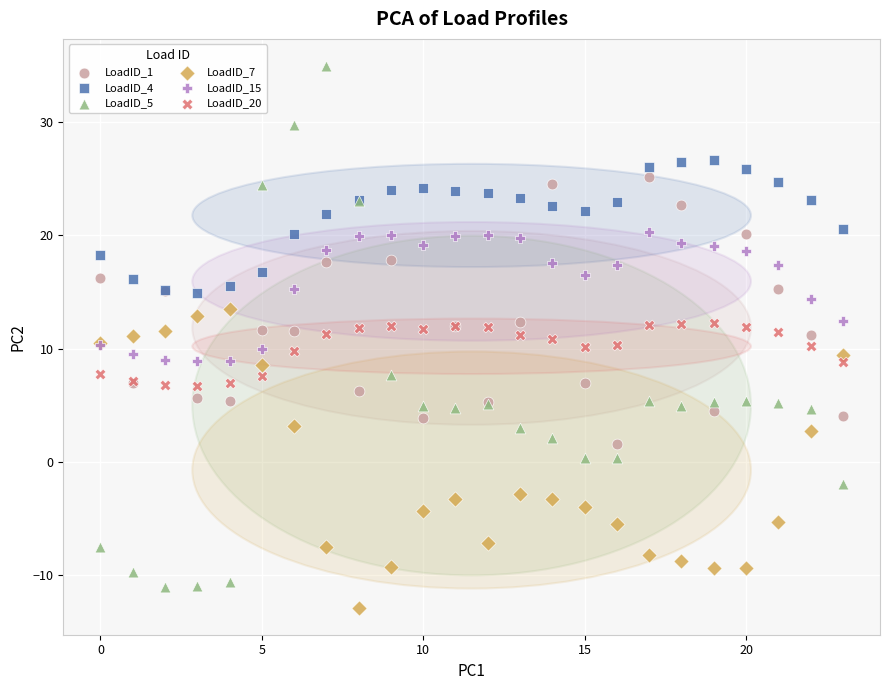

Which series has the largest Y range (max minus min)?

LoadID_5